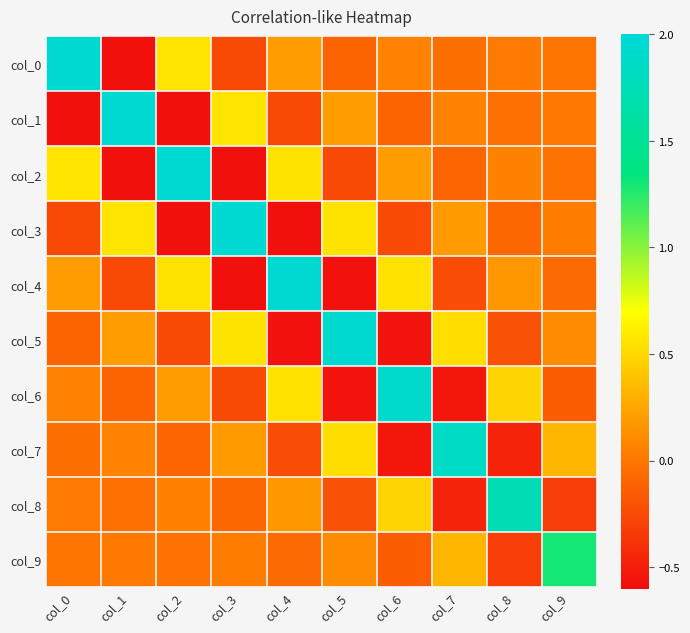

Rank the series at col_0 from highest to lowest value.

col_0, col_2, col_4, col_6, col_8, col_9, col_7, col_5, col_3, col_1